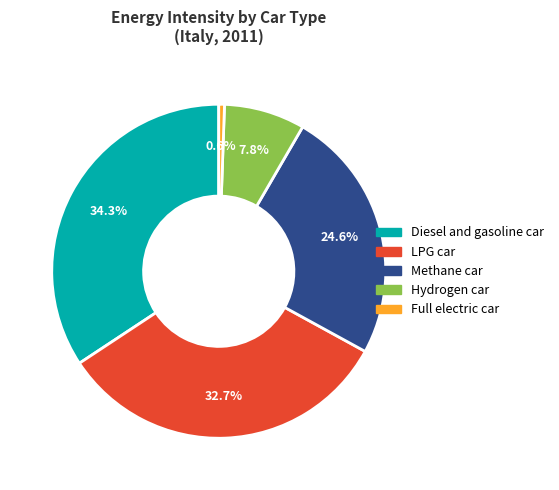

Which category has the biggest portion of the pie?

Diesel and gasoline car